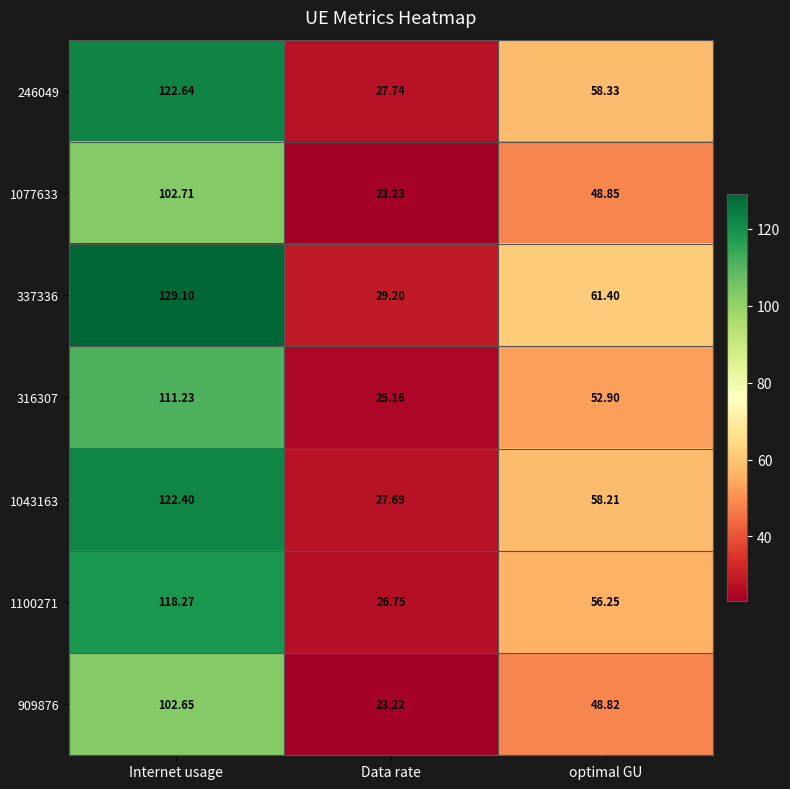

What is the smallest value displayed?

23.2